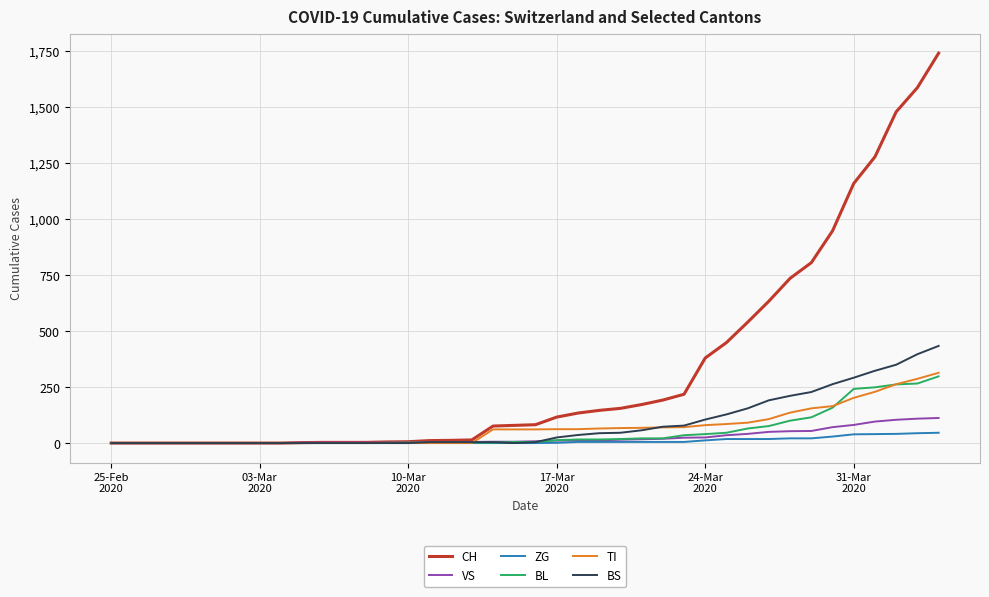

Which series has the largest range (max minus min)?

CH